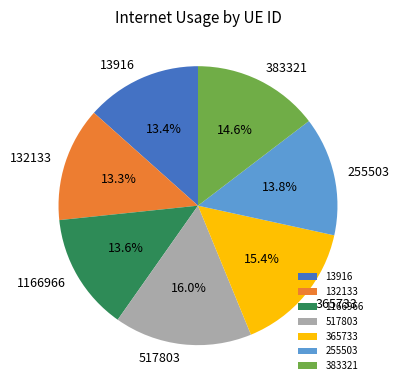

To the nearest percent, what portion does 1166966 represent?

14%